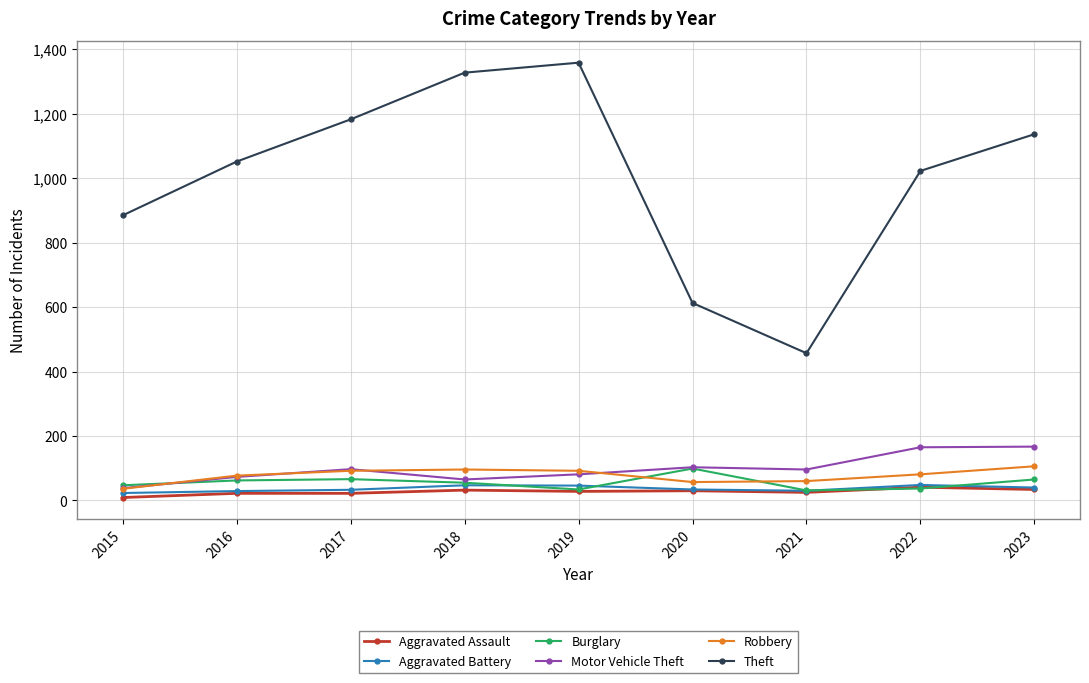

True or false: Motor Vehicle Theft and Theft cross at least once.

False